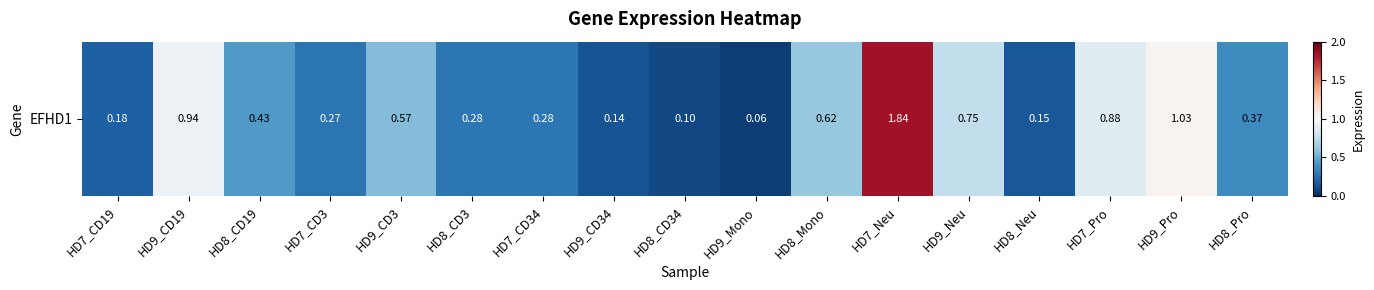

What is the approximate value at HD8_Mono?

0.6